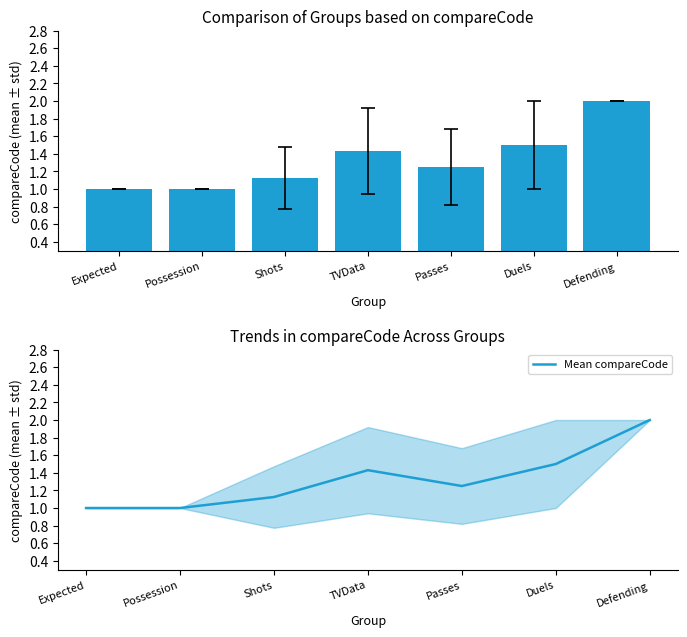

What is the label of the 6th bar from the left?

Duels